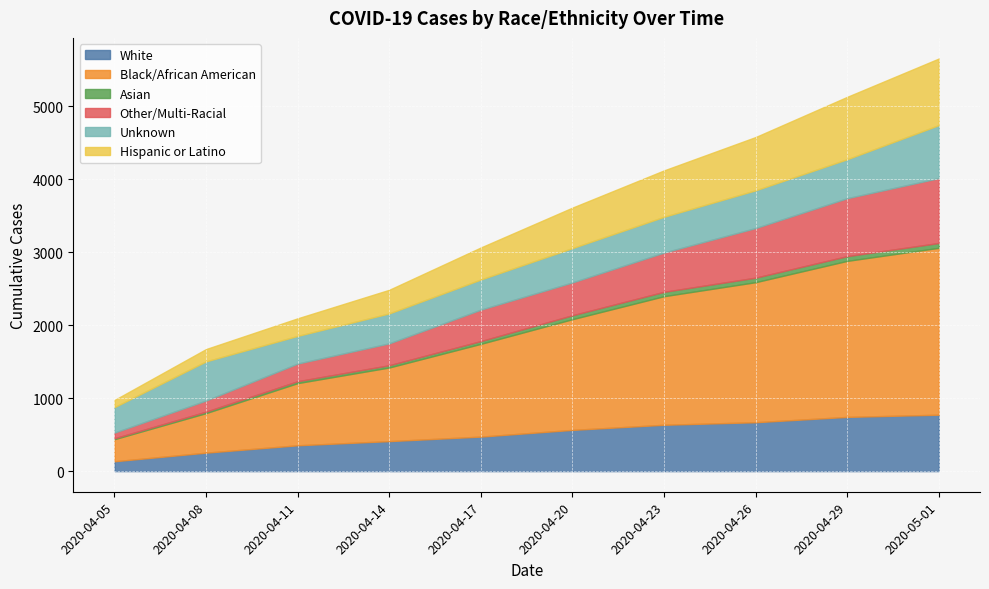

What are all the series names shown in the legend?

White, Black/African American, Asian, Other/Multi-Racial, Unknown, Hispanic or Latino